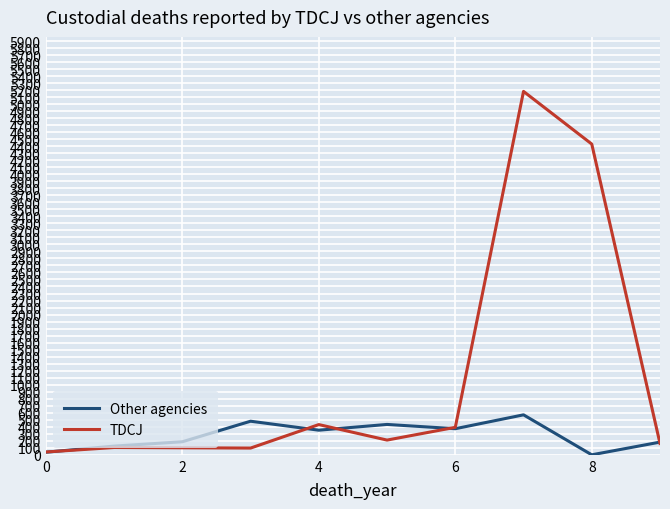

Rank the series by their average value, from highest to lowest.

TDCJ, Other agencies